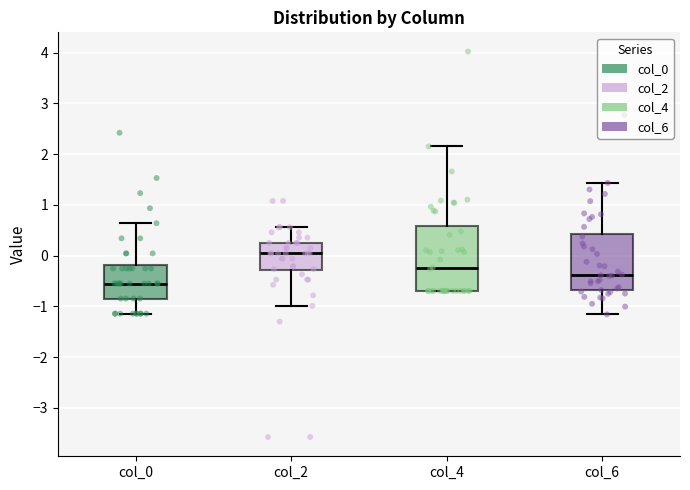

Which box's median line is the lowest?

col_0